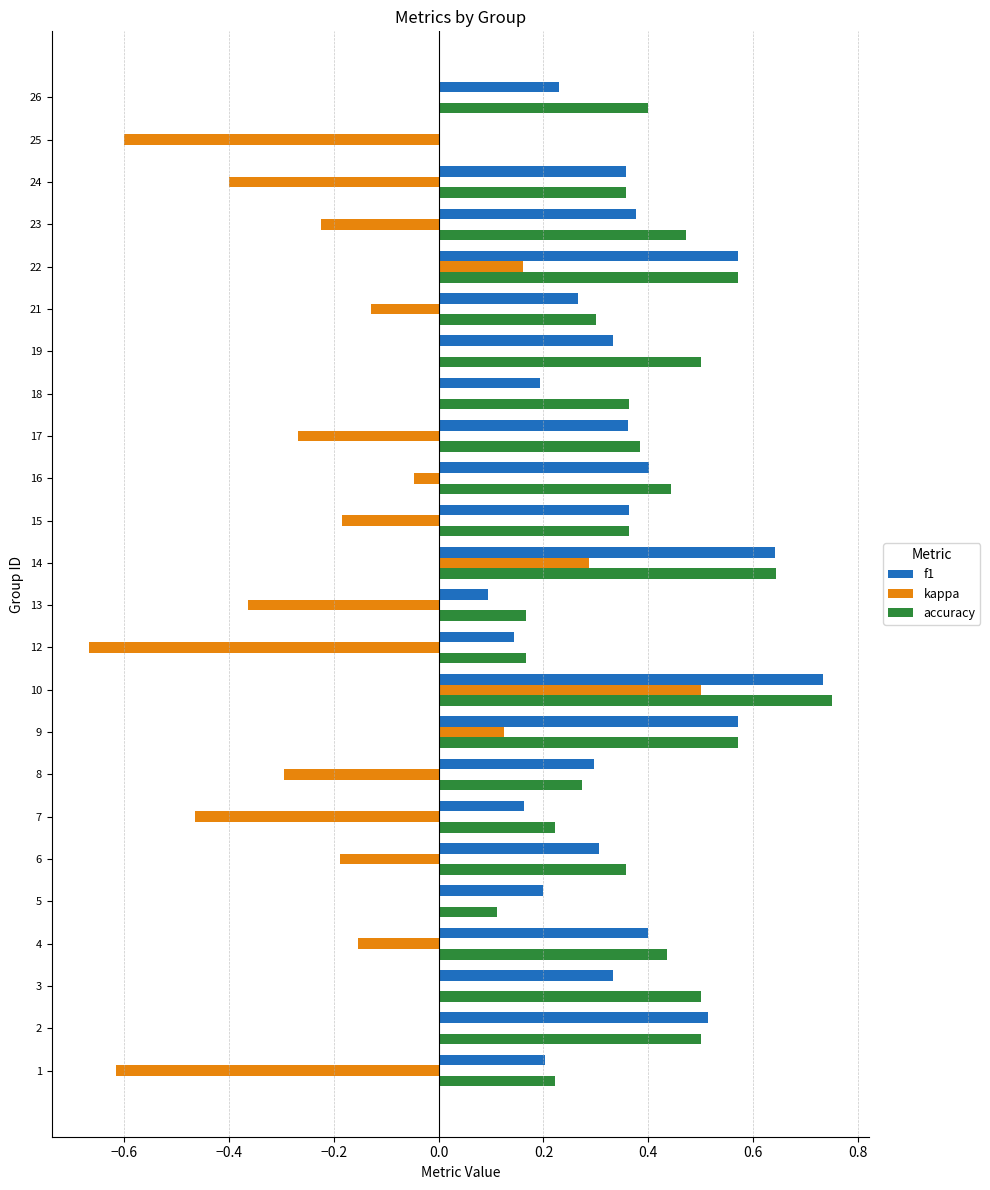

Which category has the highest value across all series?

10